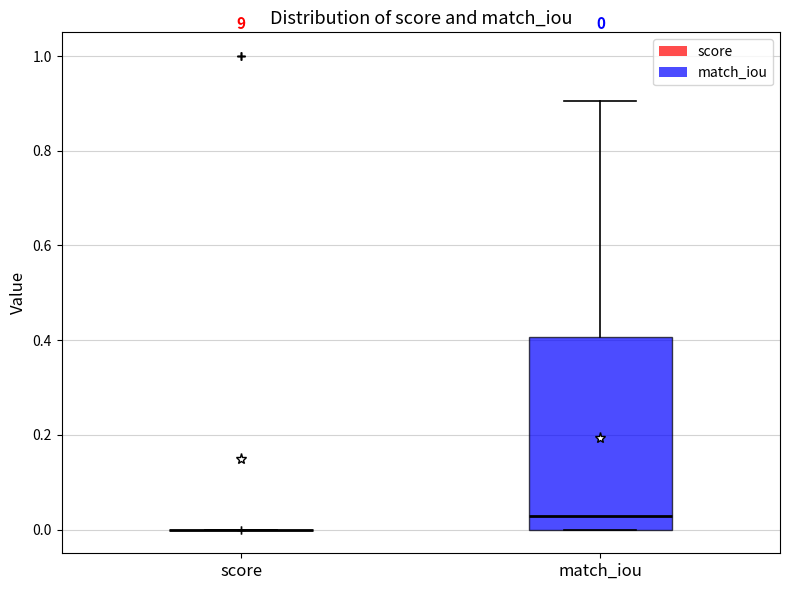

Comparing the boxes themselves (not the whiskers), which one is the tallest?

match_iou